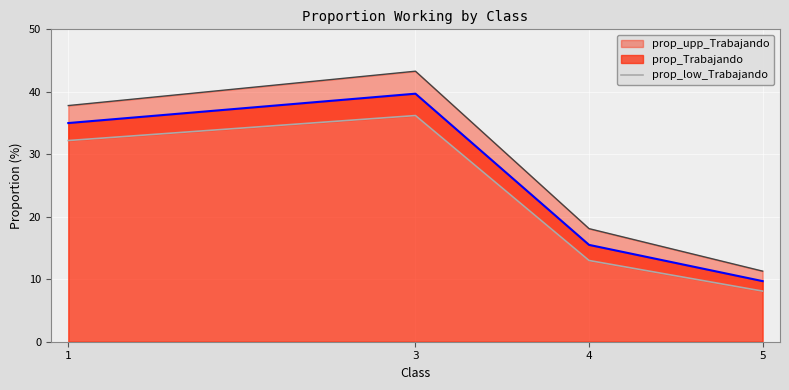

Which has a higher value, 5 or 1?

1